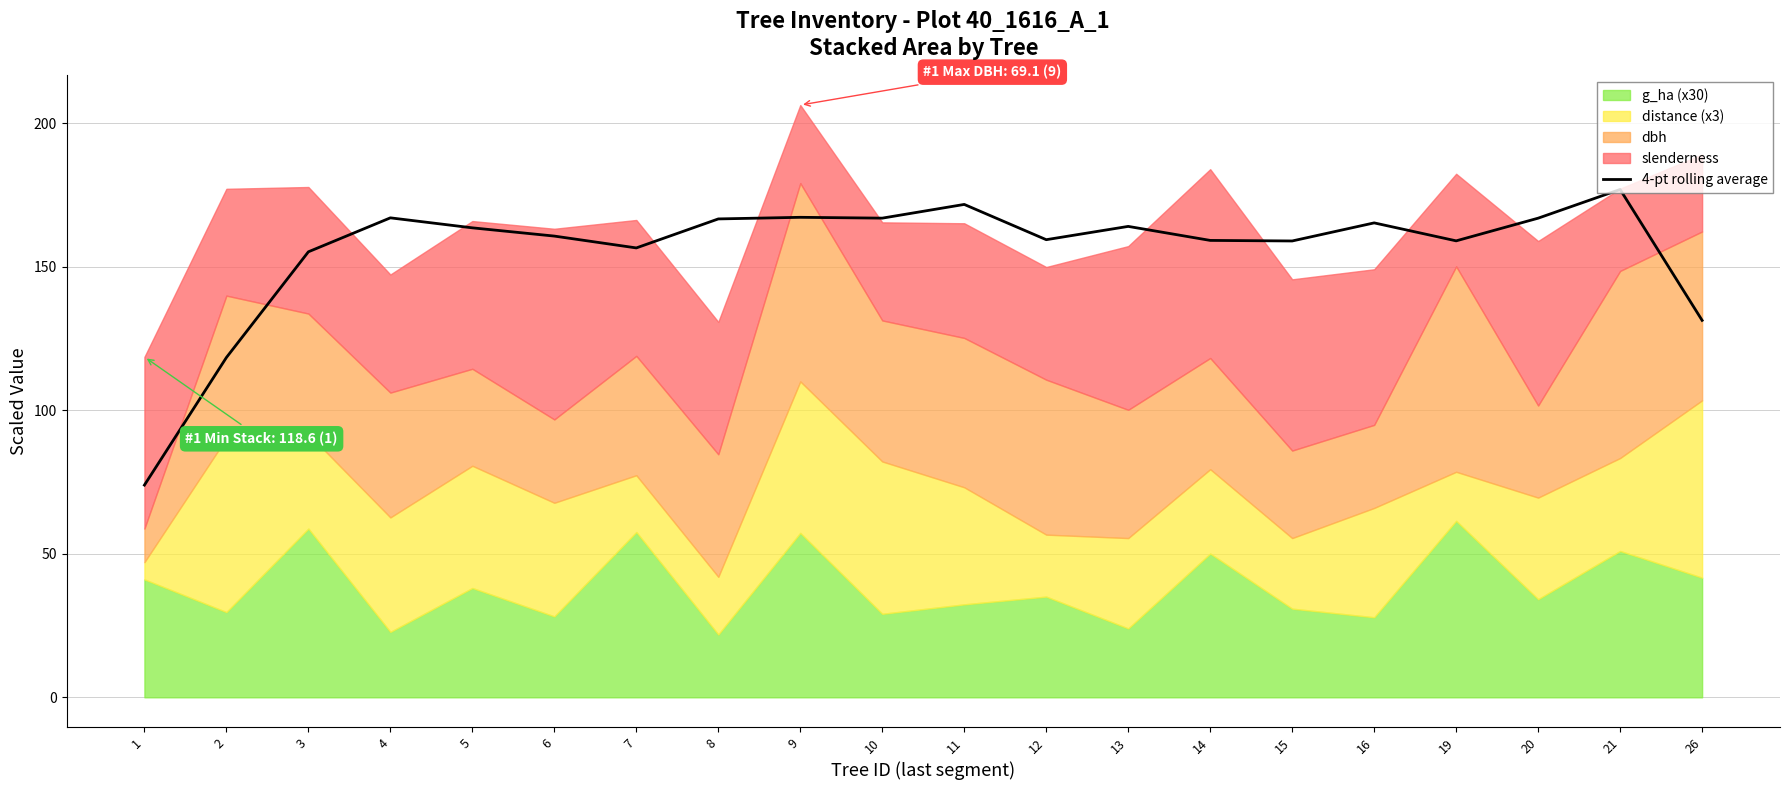

What is the difference between the maximum and minimum values?

103.0